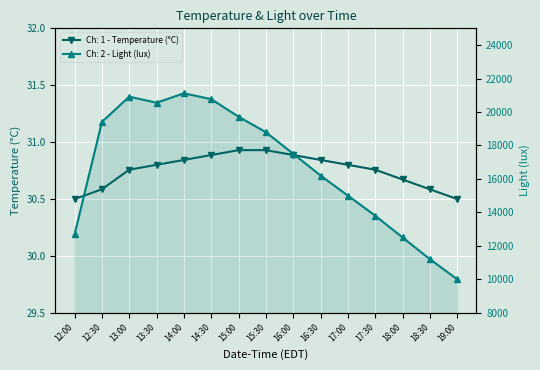

Reading right to left, extract all data points from this chart.

Ch: 1 - Temperature (°C): 30.5	30.6	30.7	30.8	30.8	30.8	30.9	30.9	30.9	30.9	30.8	30.8	30.8	30.6	30.5
Ch: 2 - Light (lux): 10000.0	11200.0	12500.0	13800.0	15000.0	16200.0	17500.0	18790.4	19717.1	20766.7	21114.9	20551.7	20915.2	19404.8	12682.2